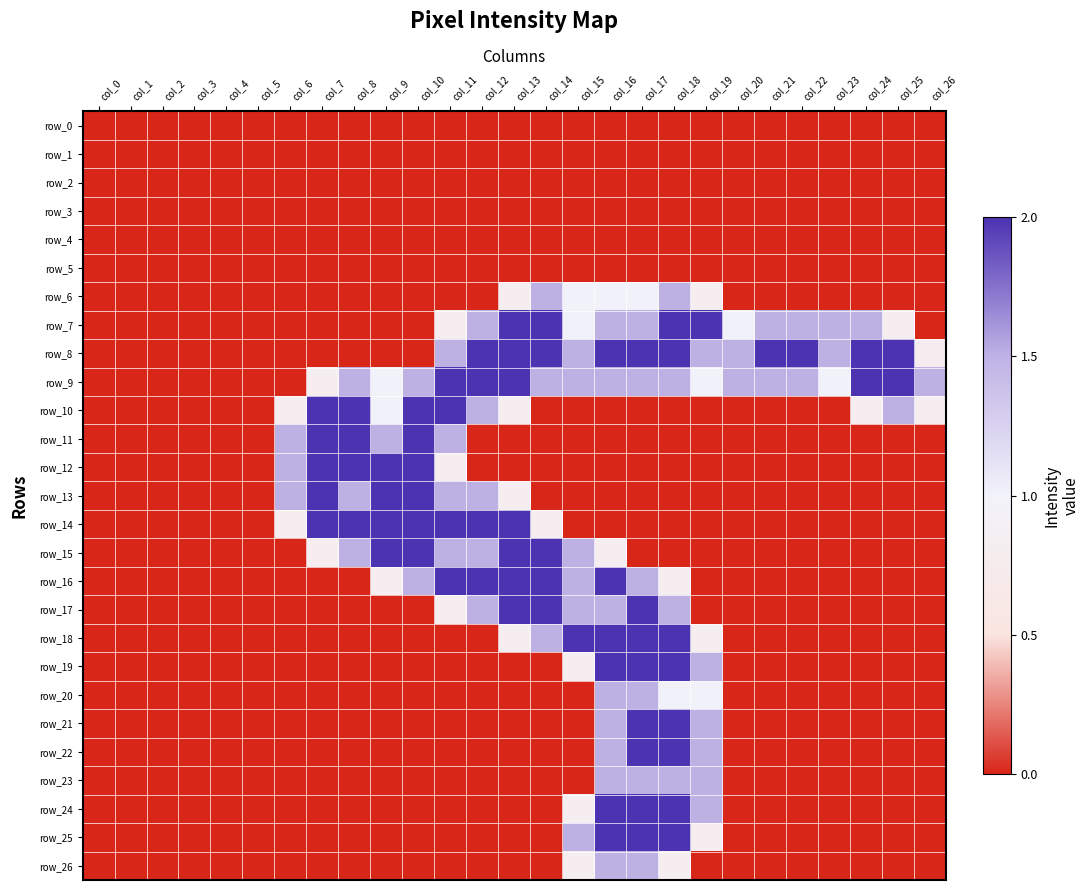

Is the value of row_20 at col_2 greater than the value of row_26 at col_18?

No